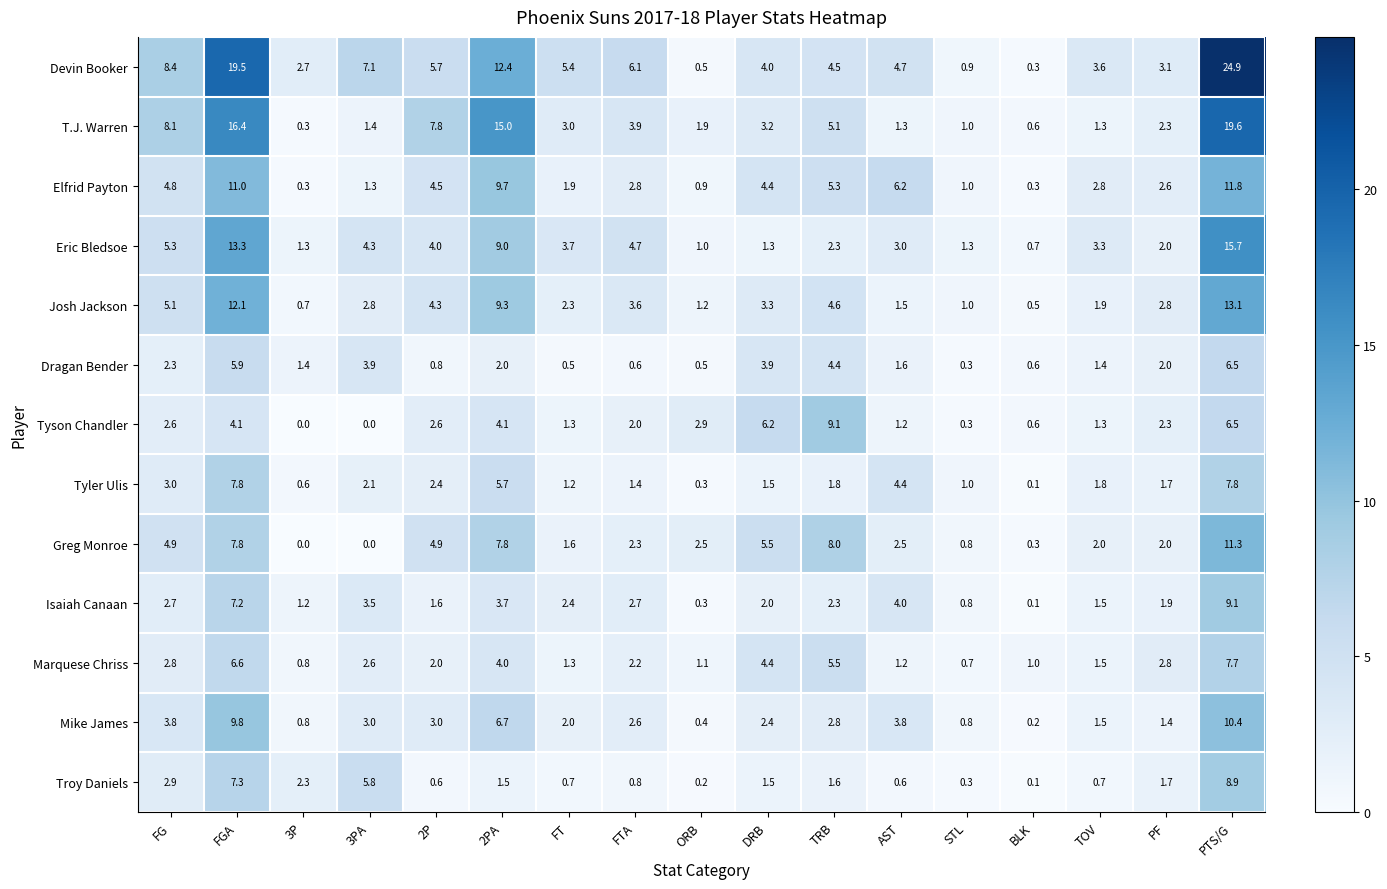

Read the Troy Daniels value at TRB.

1.6